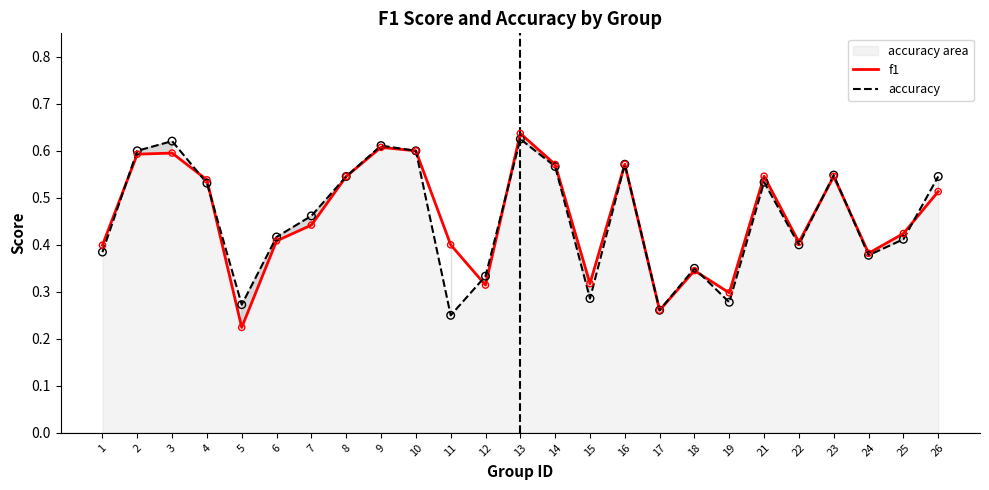

Which series contains the lowest Y value?

f1